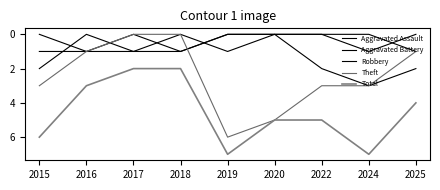

Which category has the highest value across all series?

2019